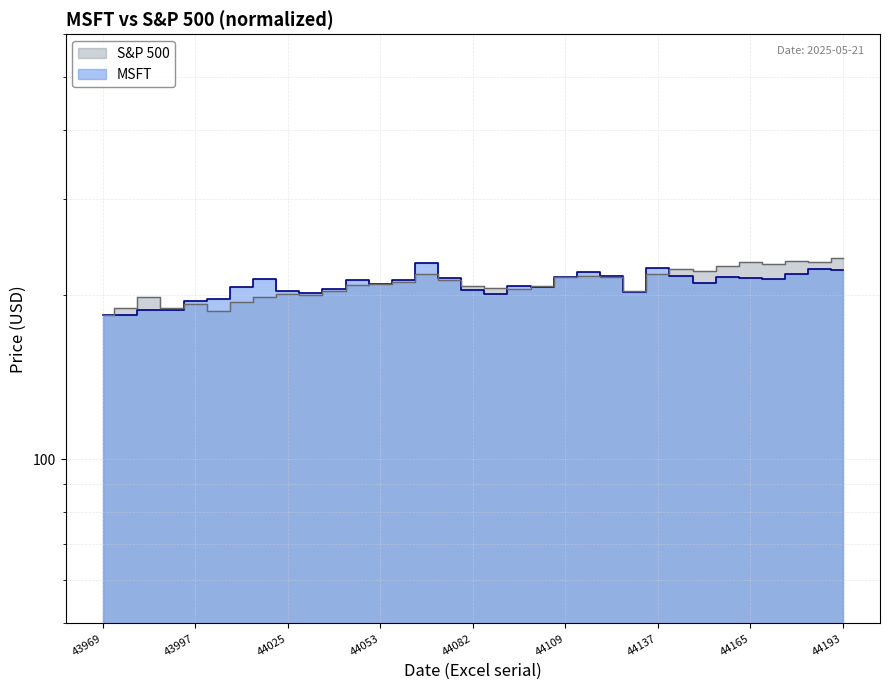

Is it true that S&P 500 equals 227.5 at 44172?

True